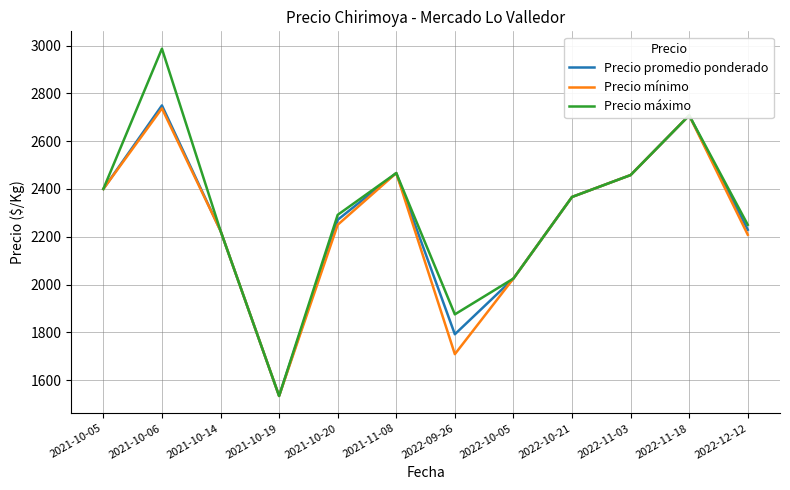

What is the greatest value displayed?

2987.5